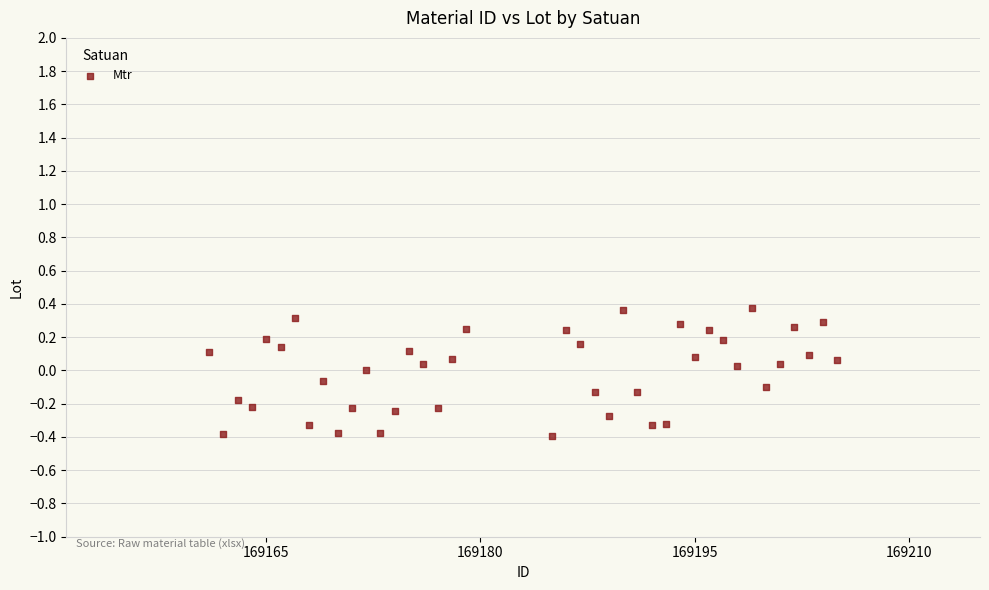

What is the range of Y values (max minus min)?

0.8